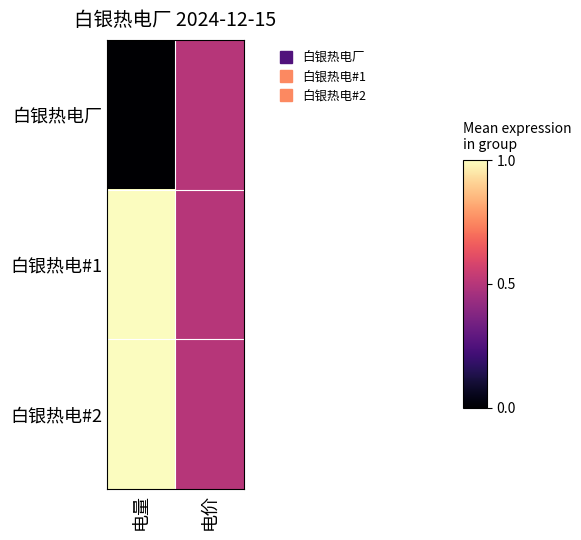

Which series has the widest spread of values?

白银热电厂